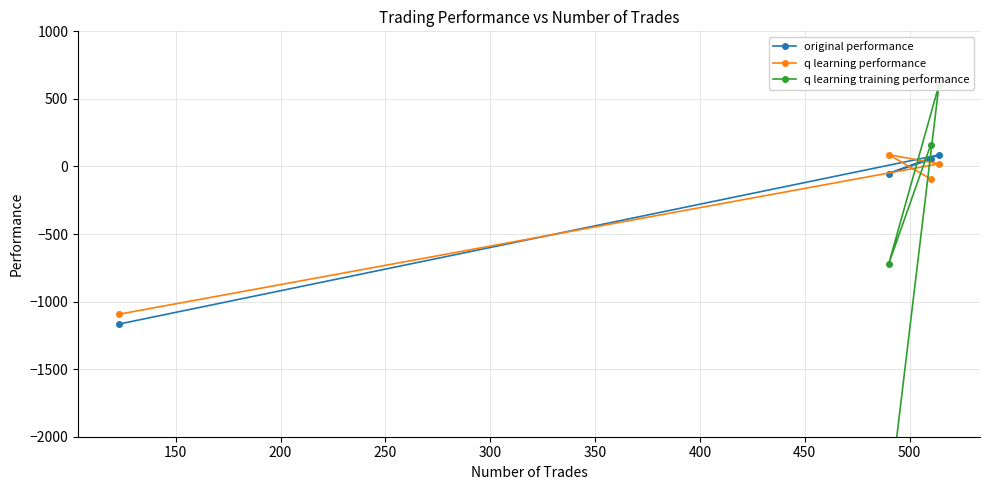

What is the value of the original performance point at the 1st from the left?

-1166.2